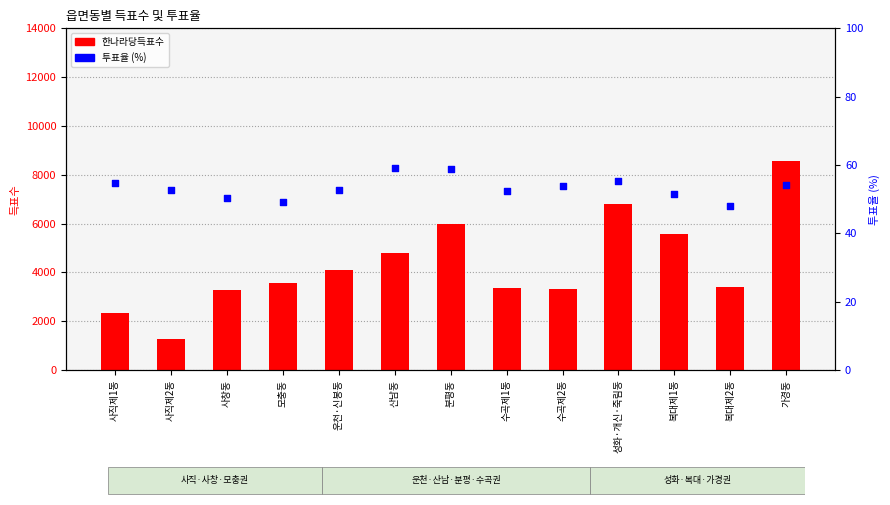

Which series has the widest spread of Y values?

한나라당득표수